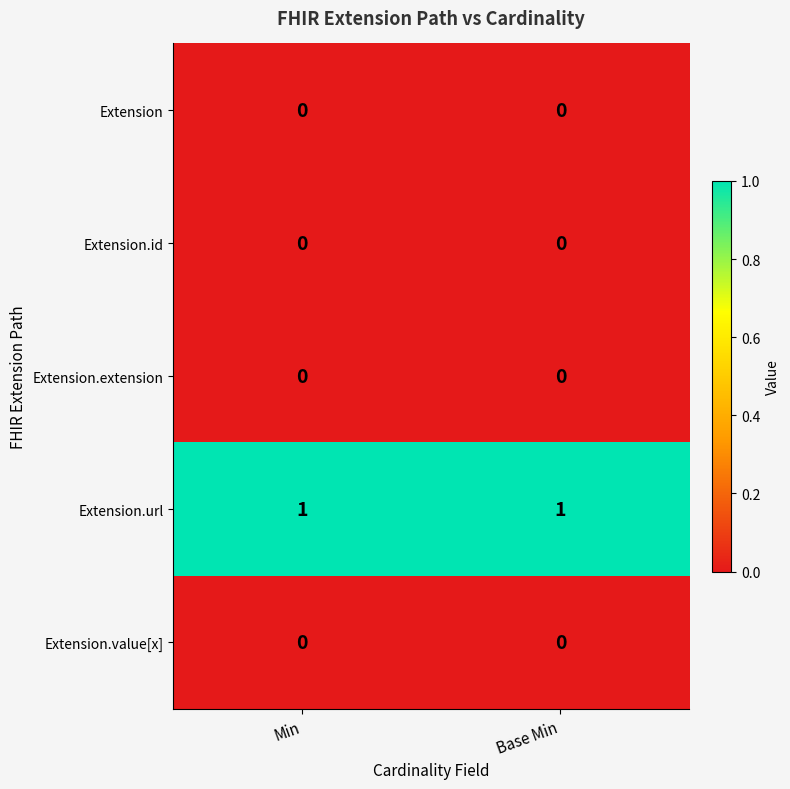

What is the difference between the highest and lowest values at Base Min?

1